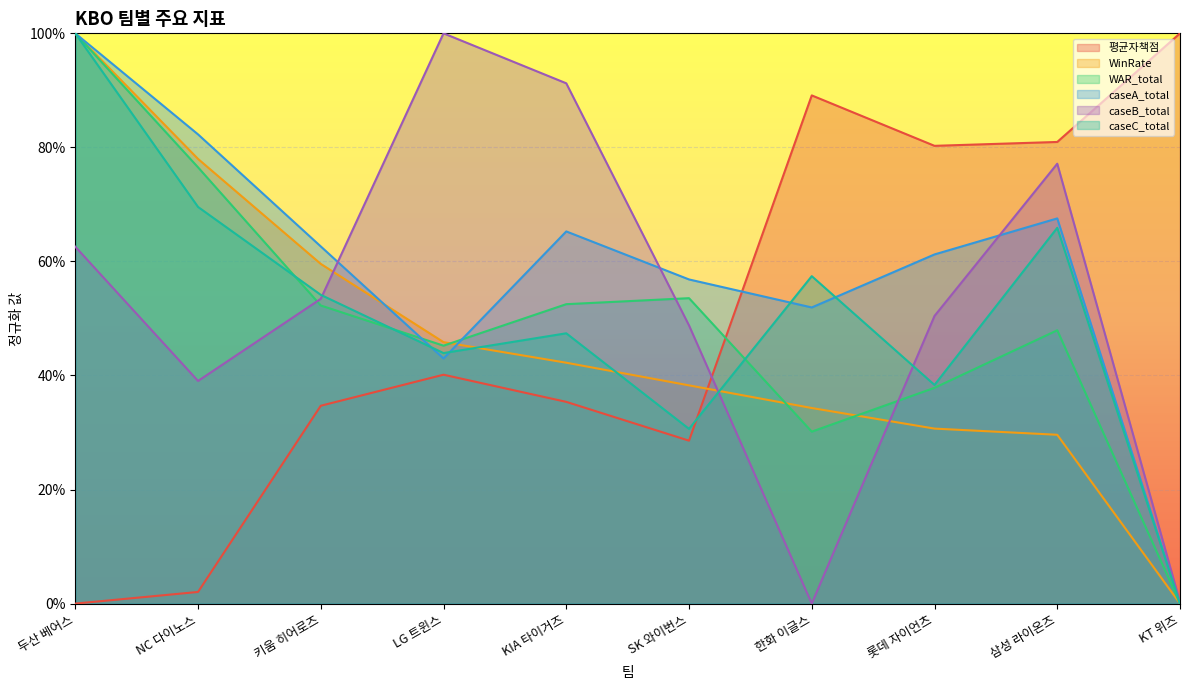

List the series in order of their peak value, highest first.

평균자책점, WinRate, WAR_total, caseA_total, caseB_total, caseC_total